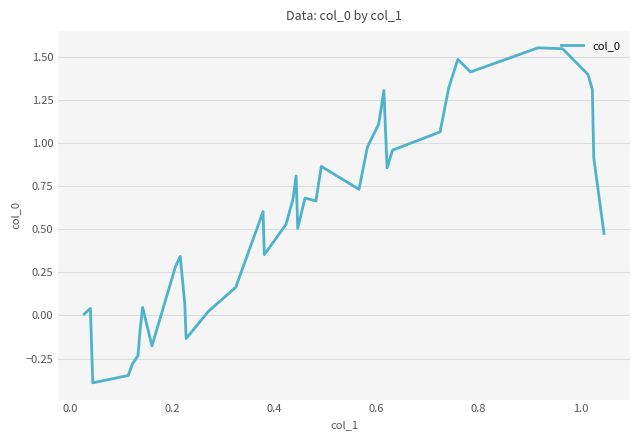

Count the number of data series in this chart.

1